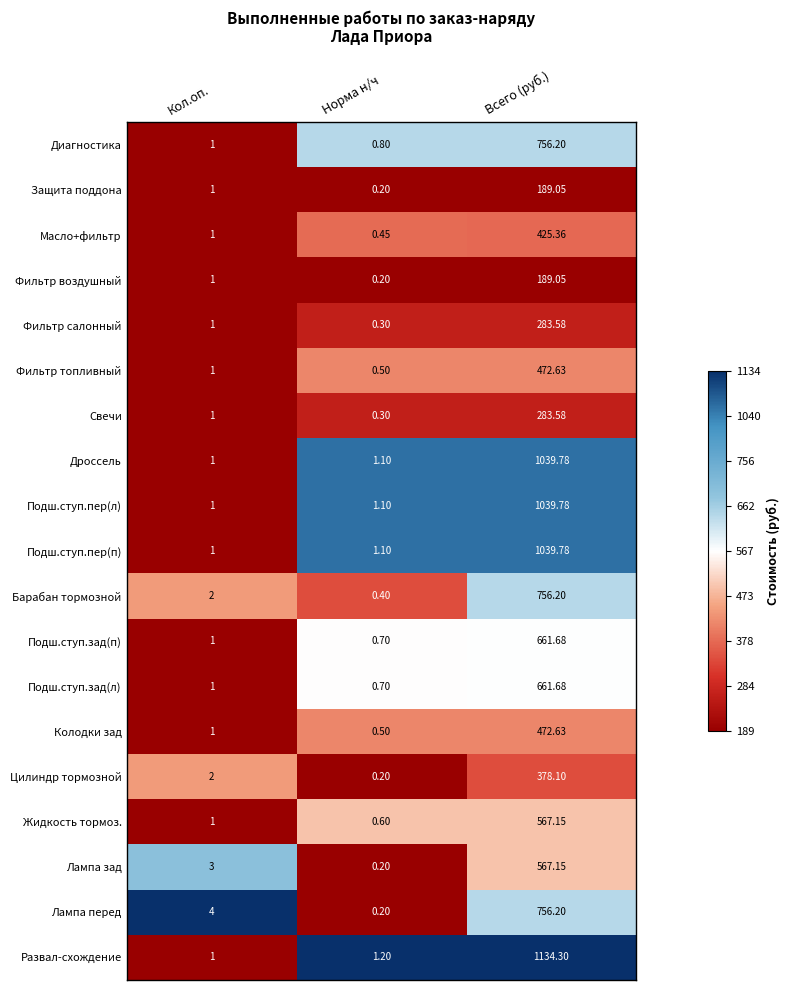

At which label is Жидкость тормоз. closest to 283?

Кол.оп.